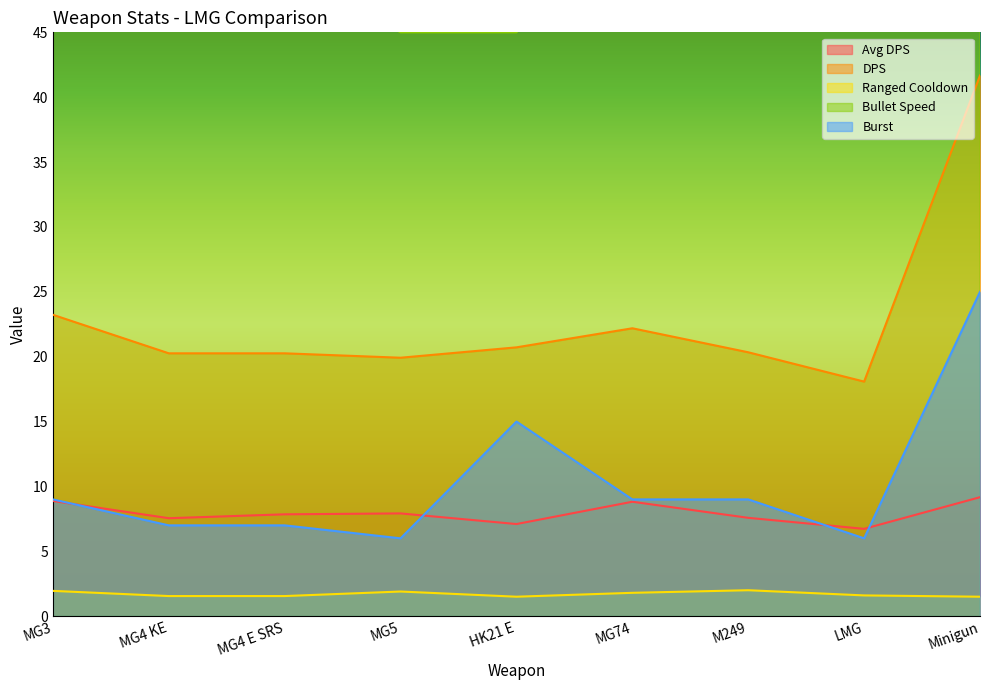

At which category is the sum across all series the highest?

Minigun